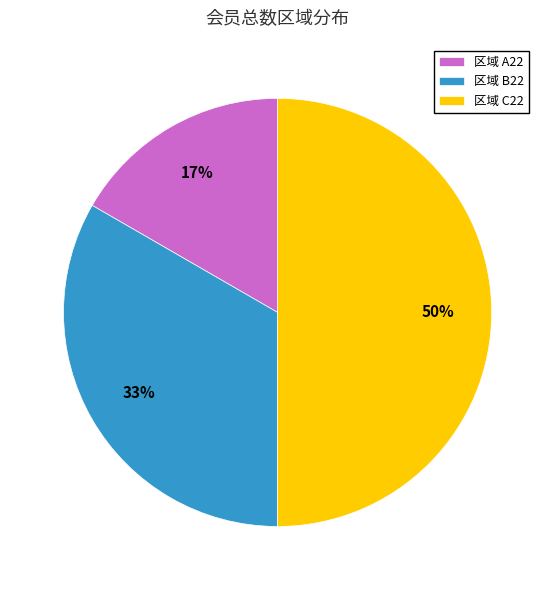

Is it true that 区域 C22 is 61% of the pie?

False